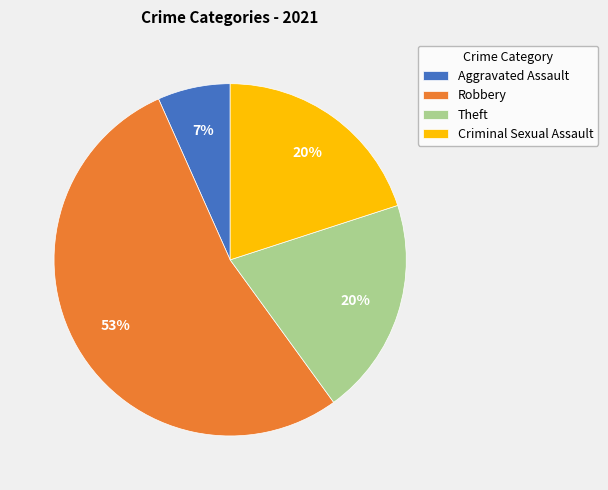

To the nearest percent, what portion does Aggravated Assault represent?

7%